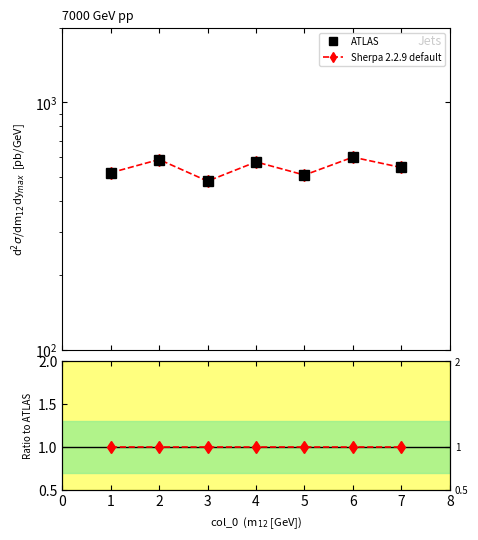

What is the value of the ATLAS point at the 1st from the left?

519